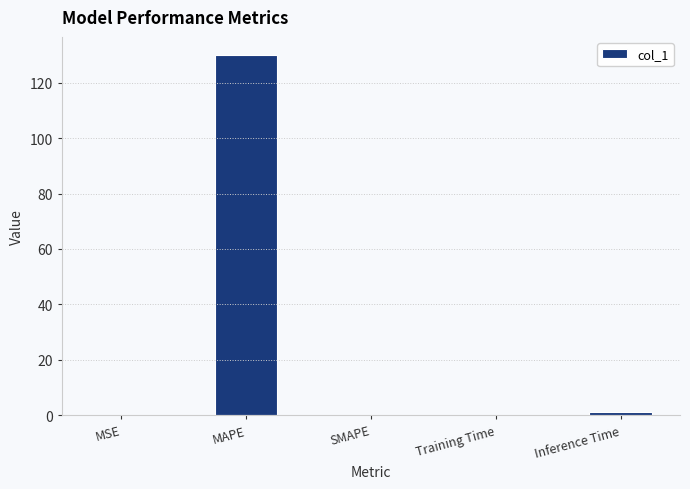

What is the greatest value displayed?

130.0